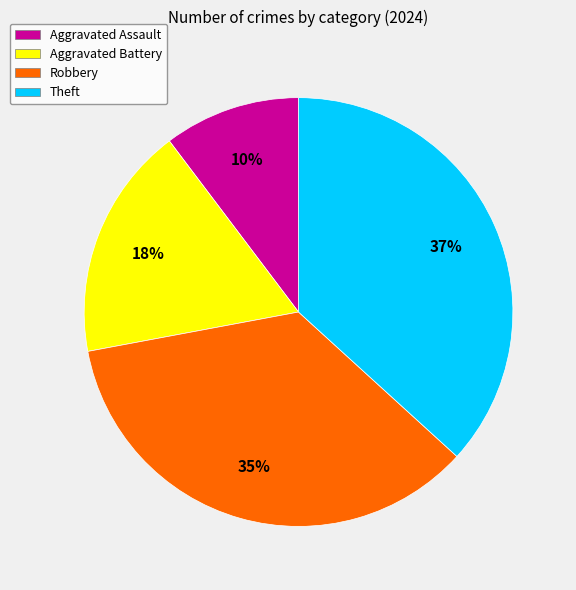

How many slices are in this pie chart?

4